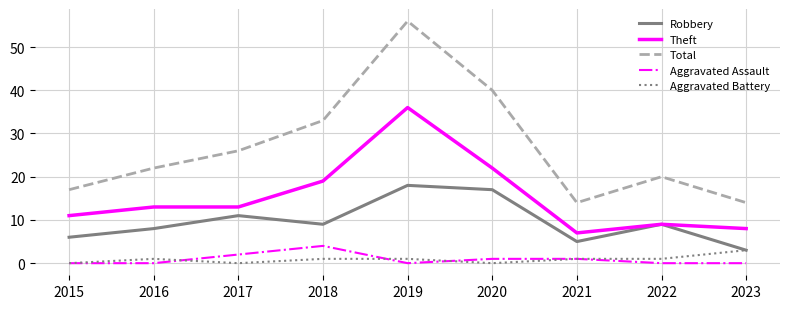

Where is Aggravated Assault nearest to the value 2?

2017